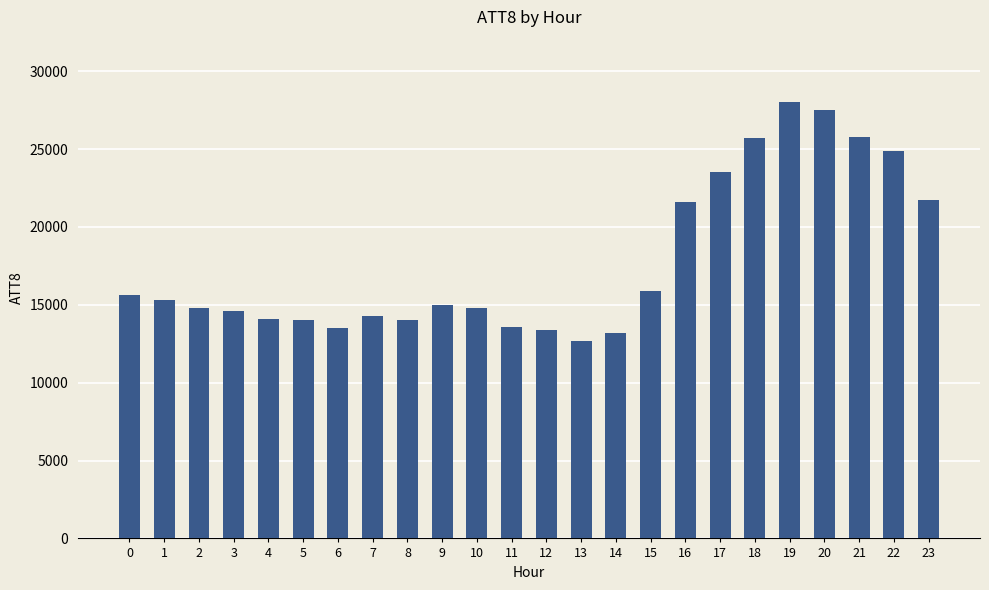

What is the smallest value displayed?

12700